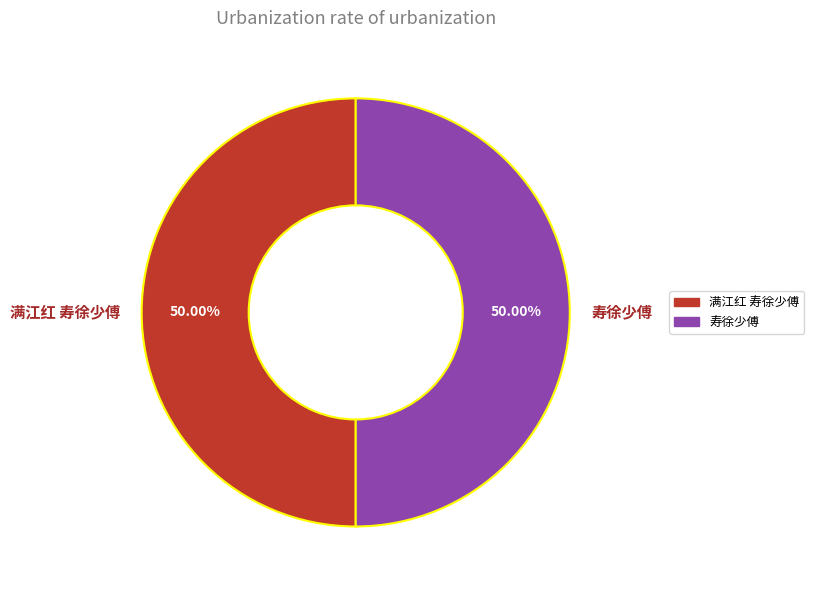

Is the sum of 寿徐少傅 and 满江红 寿徐少傅 greater than half?

Yes